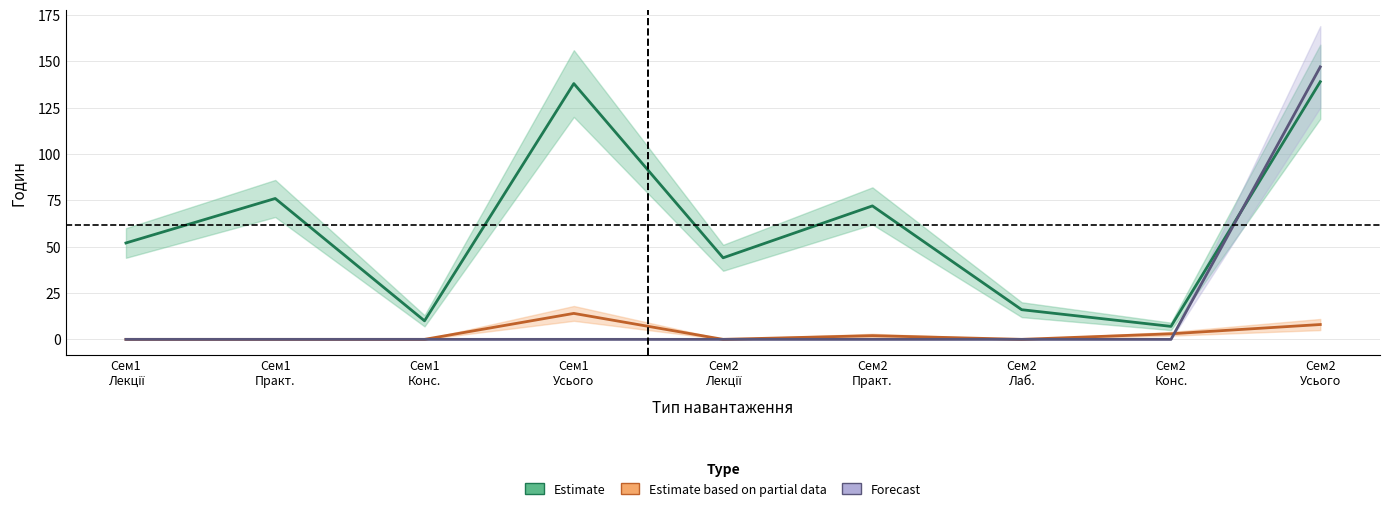

Reading left to right, extract all data points from this chart.

Estimate: 52	76	10	138	44	72	16	7	139
Estimate based on partial data: 0	0	0	14	0	2	0	3	8
Forecast: 0	0	0	0	0	0	0	0	147